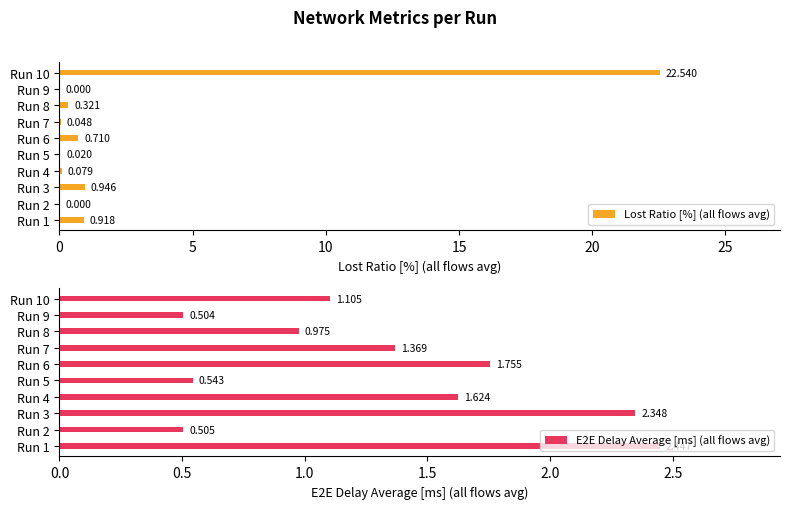

How many groups of bars are there?

10